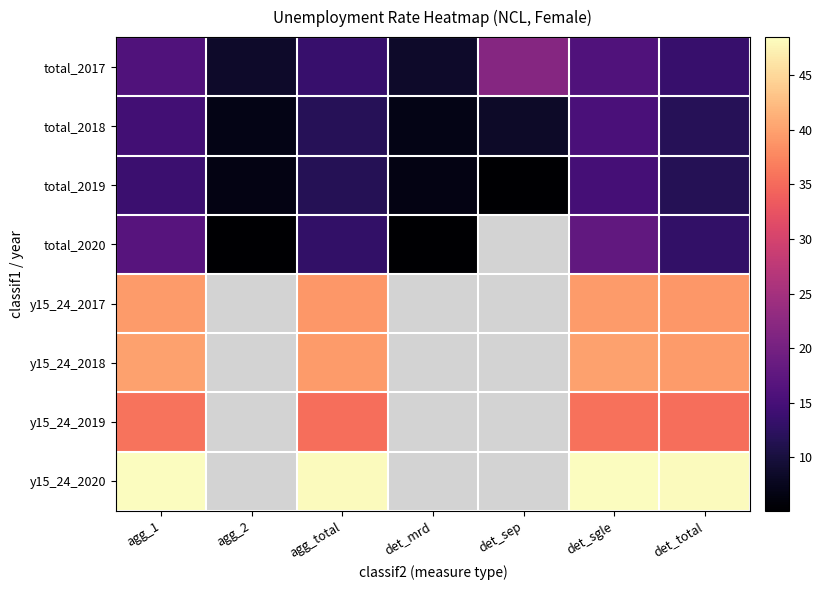

Which category has the lowest value across all series?

det_sep